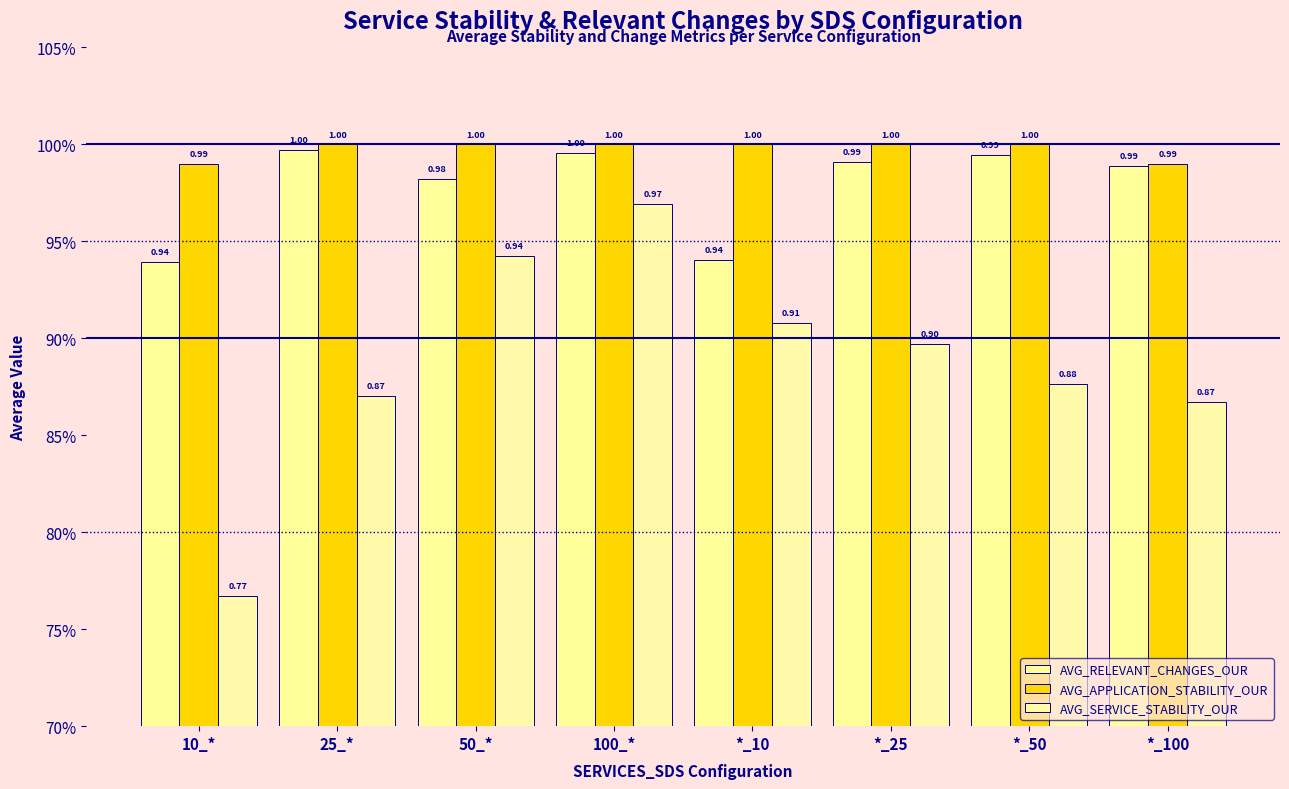

At how many categories does at least one series exceed 0?

8